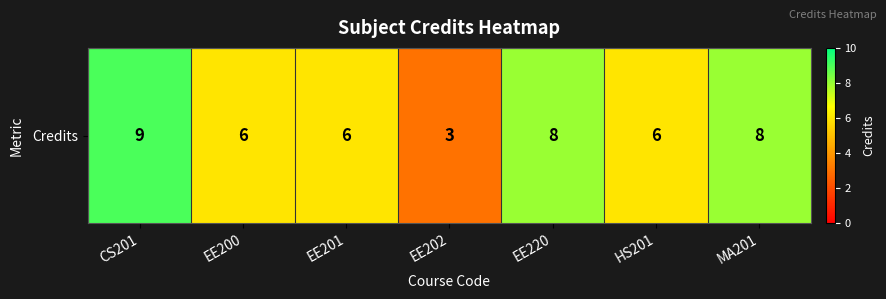

Reading left to right, transcribe all the data shown in this chart.

9	6	6	3	8	6	8